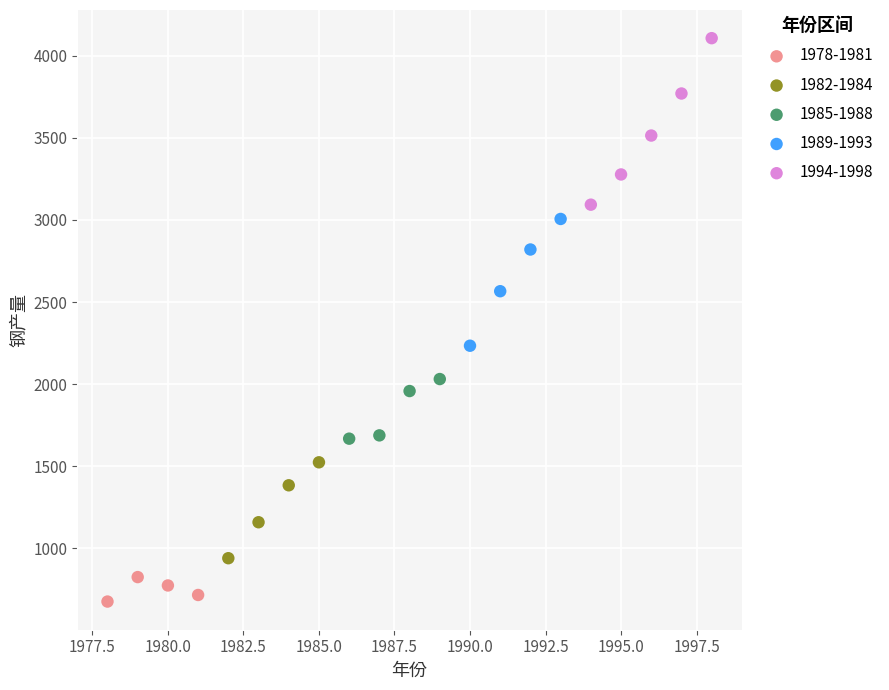

Which series reaches the maximum Y coordinate?

1994-1998